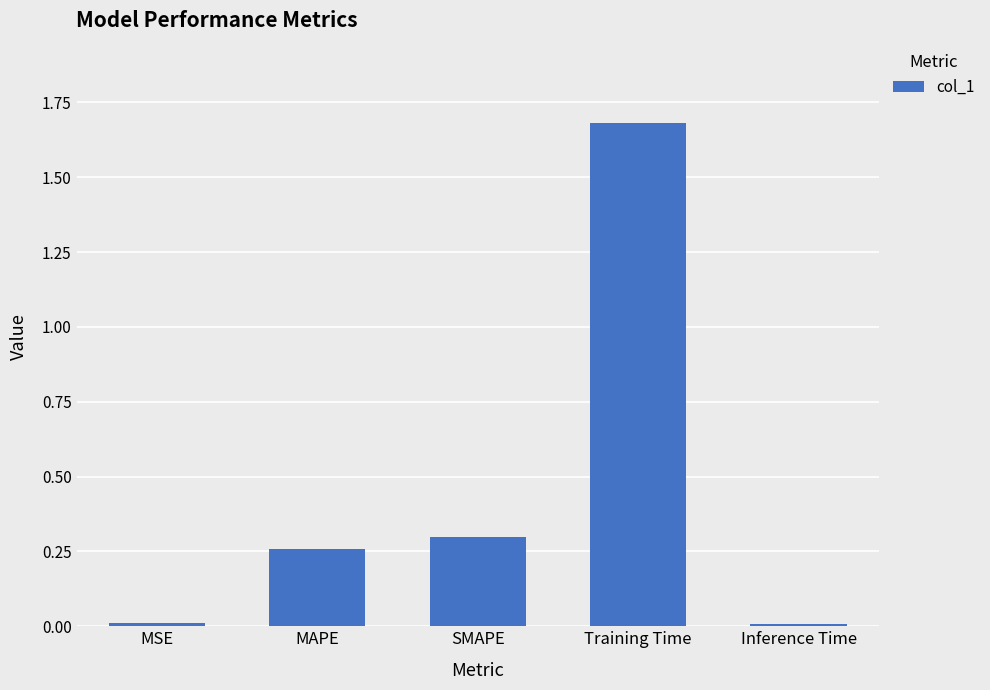

What is the label of the 2nd bar from the left?

MAPE